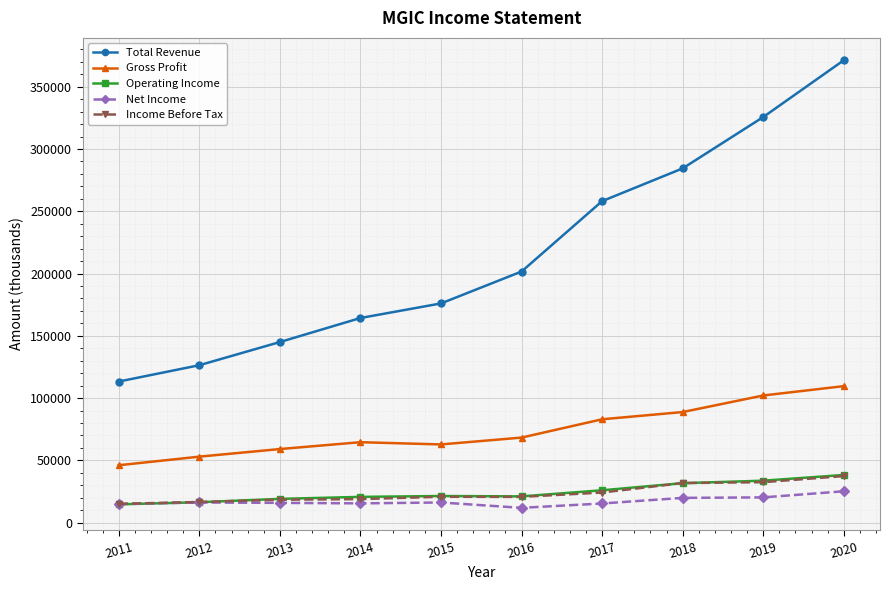

Which category has the lowest value in the Gross Profit series?

2011